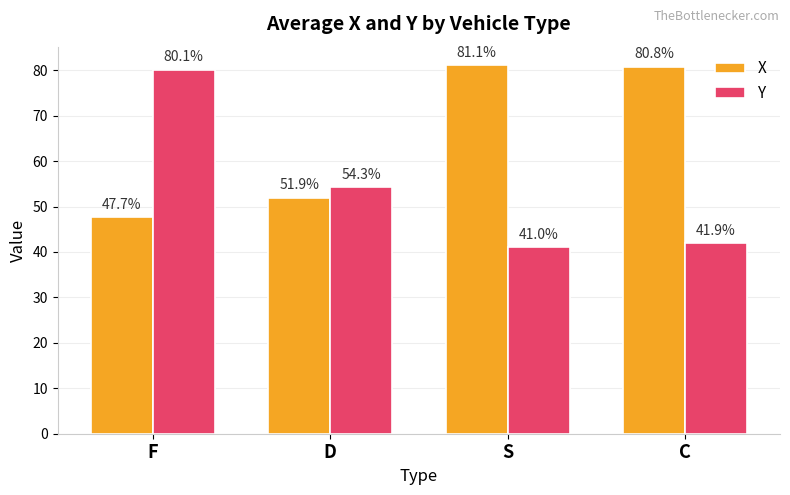

What is the difference between the highest and lowest values at C?

38.9